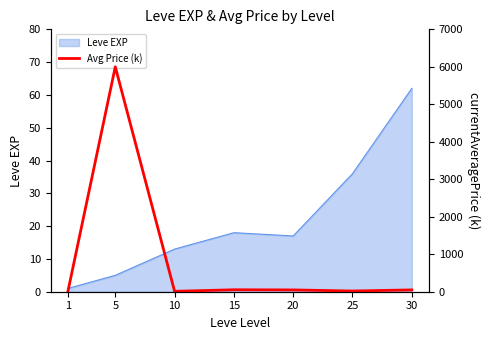

True or false: Leve EXP has a value of 17 at 20.

True